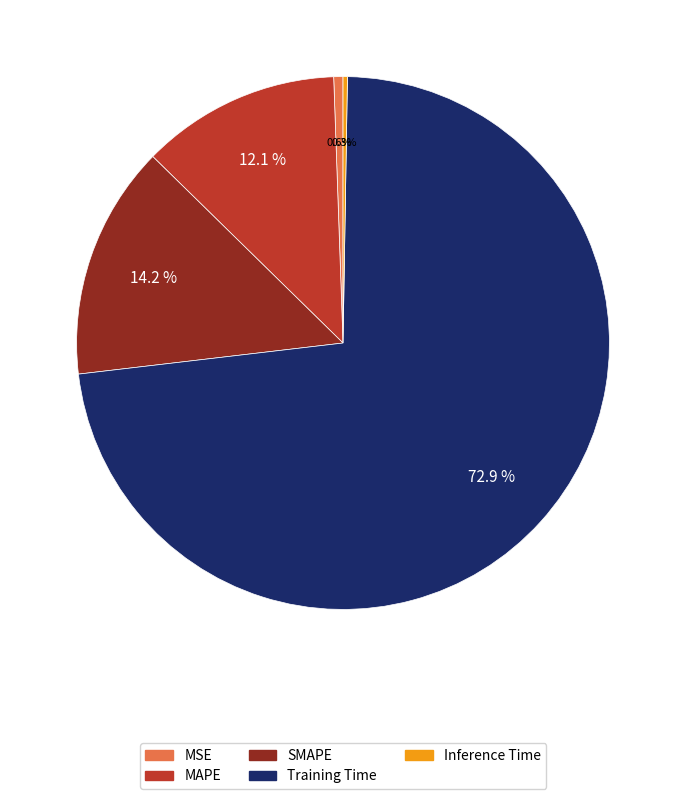

Does Training Time account for over 50% of the chart?

Yes